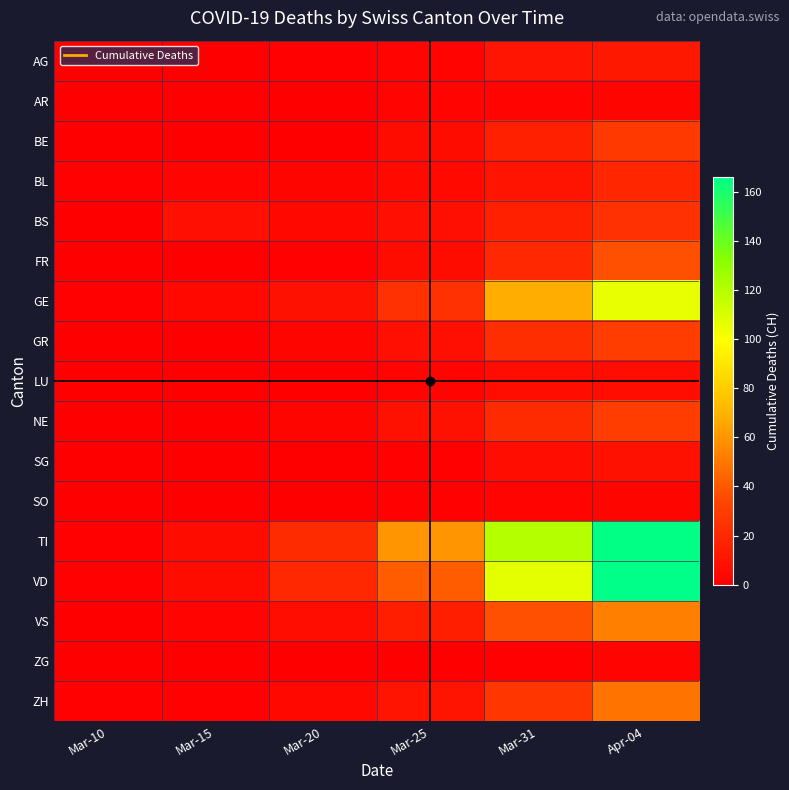

Rank the series at Mar-20 from highest to lowest value.

TI, VD, GE, VS, BS, ZH, BL, GR, NE, AG, FR, AR, BE, LU, SG, SO, ZG